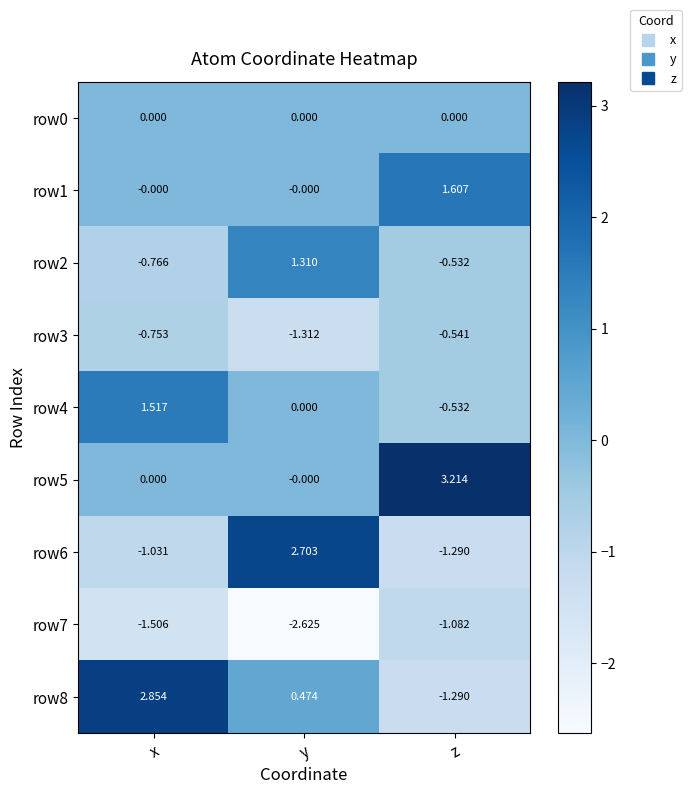

At which label does row4 reach its minimum?

z